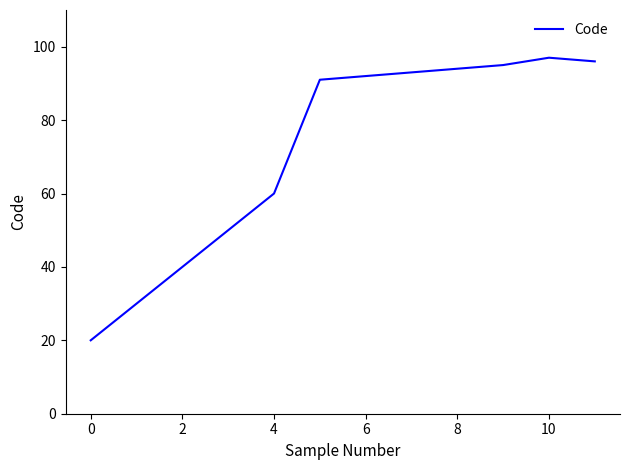

How many interior local peaks (higher than both neighbors) does the data have?

1